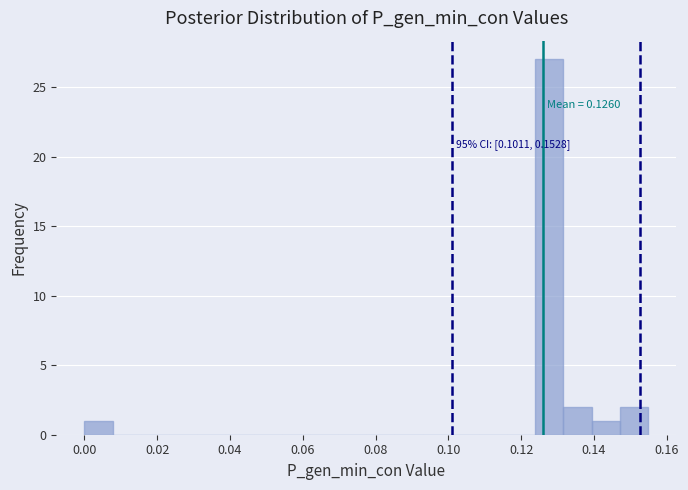

Read against the x-axis, roughly where is the centre of the tallest bar?

0.128